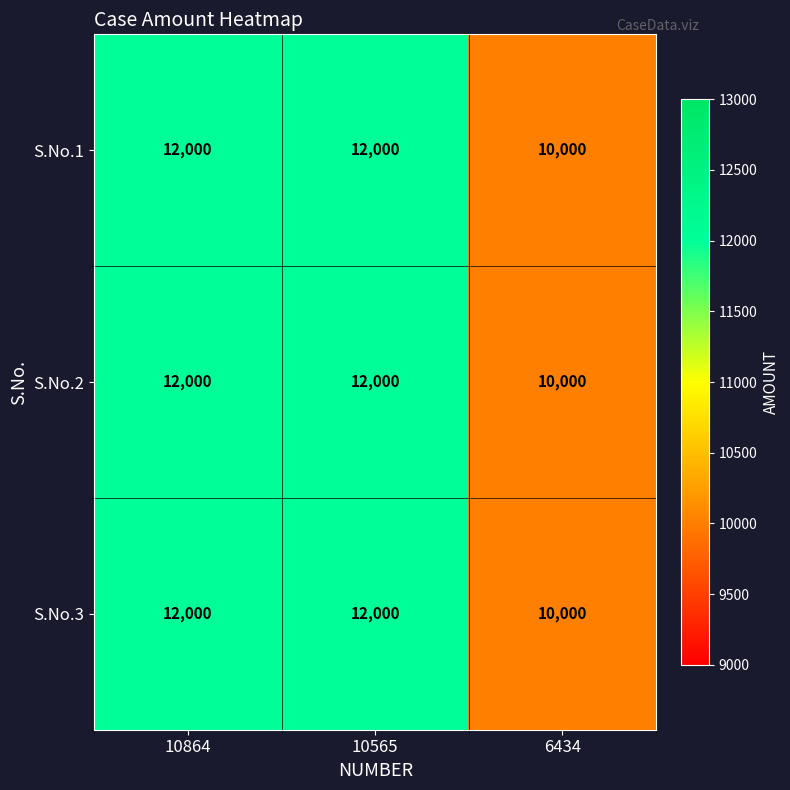

Reading left to right, list all the values displayed in this chart.

S.No.1: 10864=12000	10565=12000	6434=10000
S.No.2: 10864=12000	10565=12000	6434=10000
S.No.3: 10864=12000	10565=12000	6434=10000